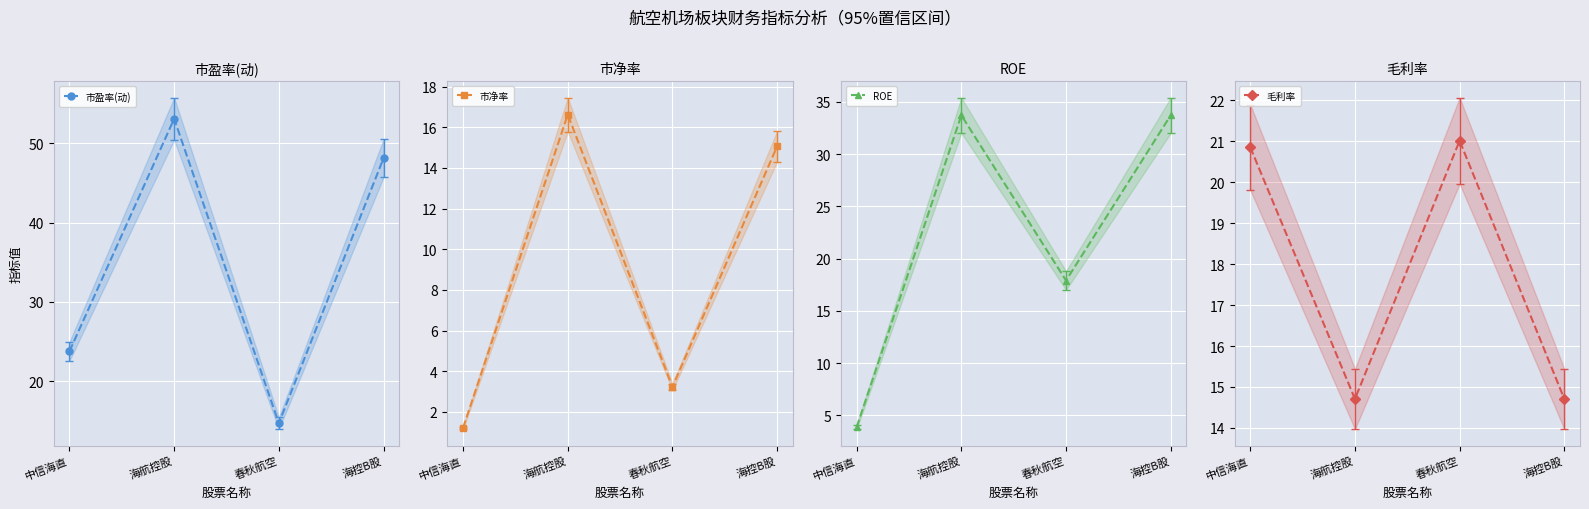

True or false: 市盈率(动) and 市净率 cross at least once.

False